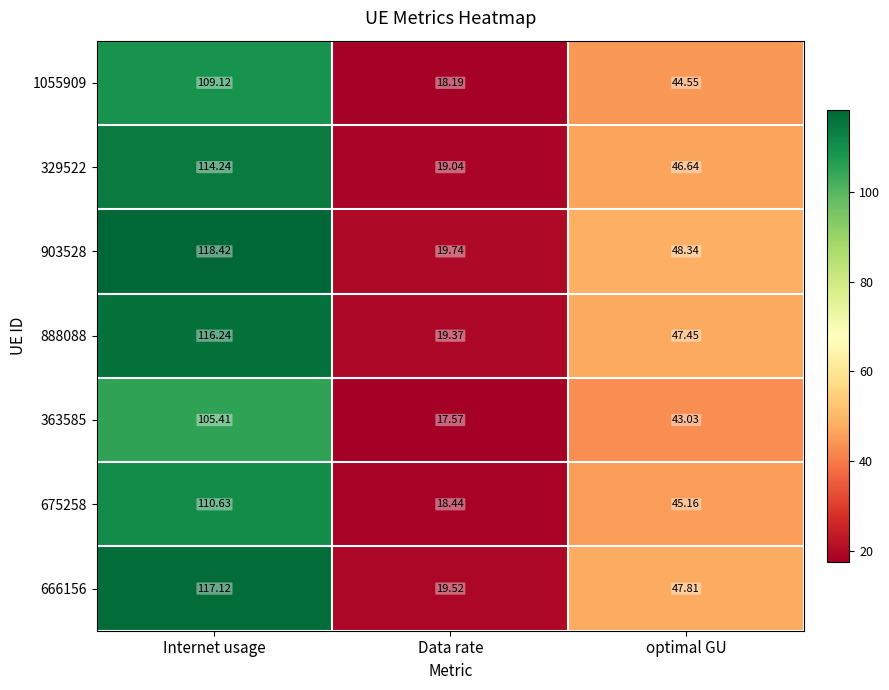

At which category is the sum across all series the highest?

Internet usage